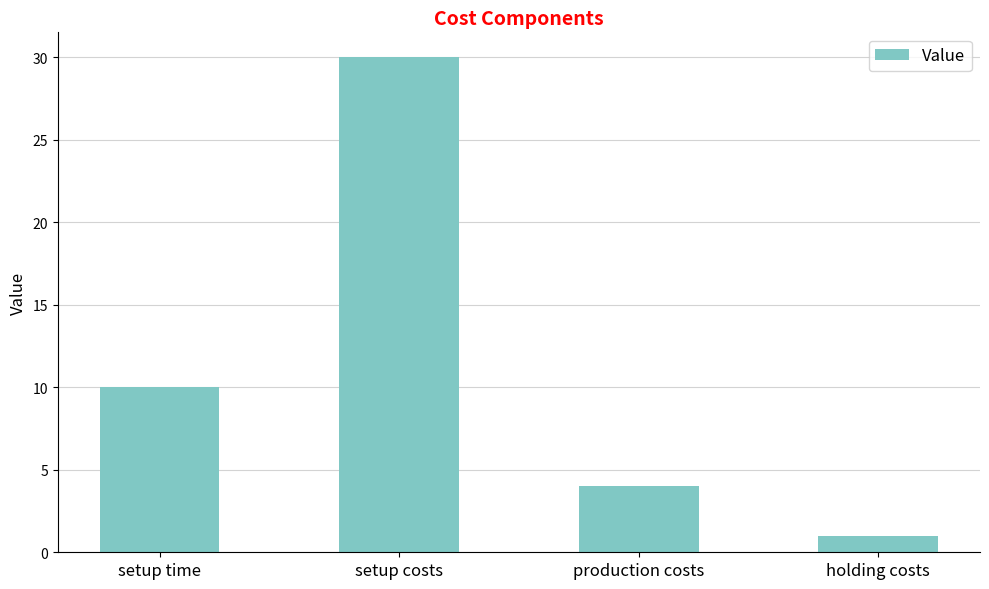

Is it true that the value at setup costs is 30?

True